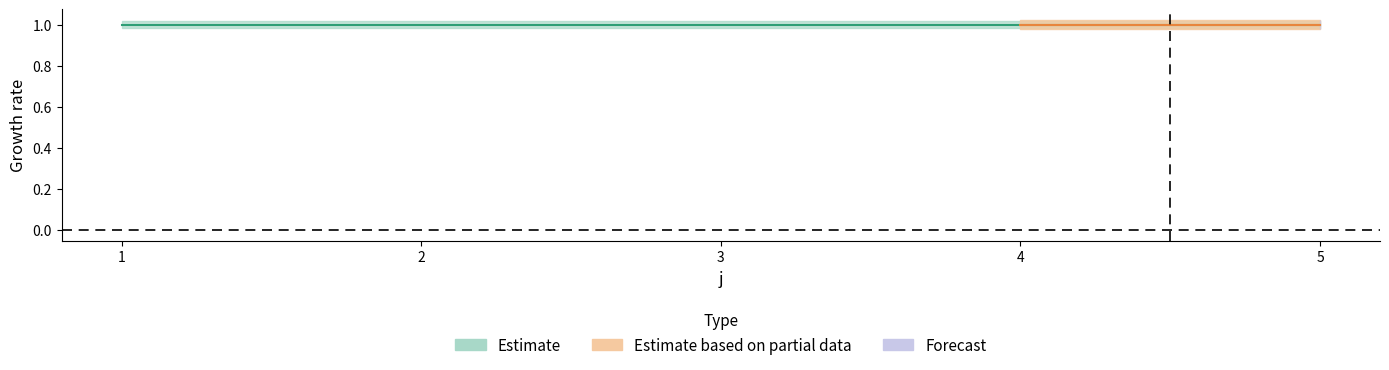

Is it true that s equals 0 at 1?

False